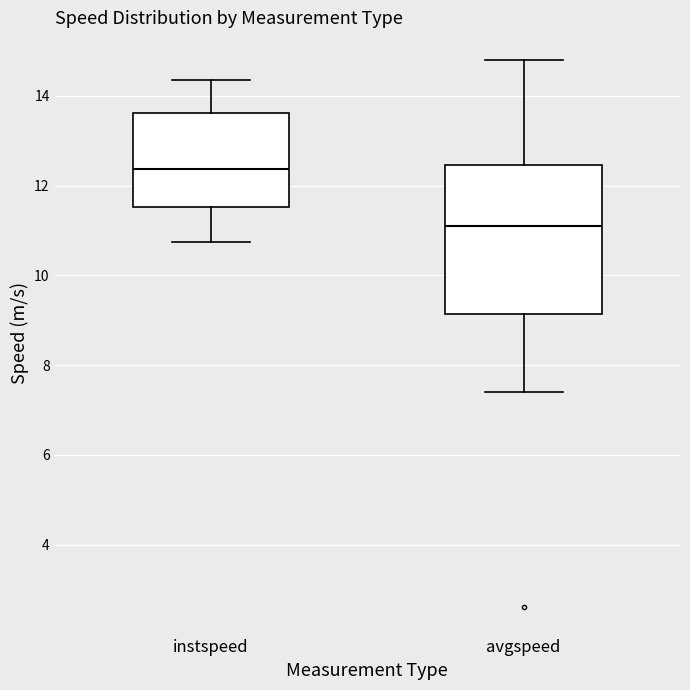

Reading left to right, read every box against the y-axis: the position of its median line, the range the box covers, and the ends of its whiskers. The values are not printed on the chart, so give them approximately, as read against the axis.

instspeed: median 12.4, box 11.6 to 13.6, whiskers 10.8 to 14.4
avgspeed: median 11.0, box 9.2 to 12.4, whiskers 7.4 to 14.8